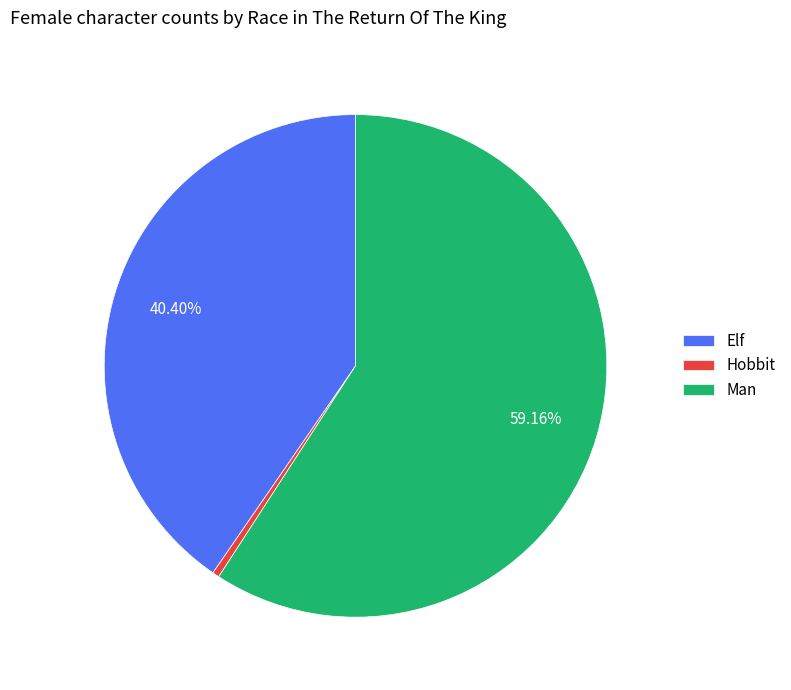

The Hobbit slice represents 0% of the pie. True or false?

True